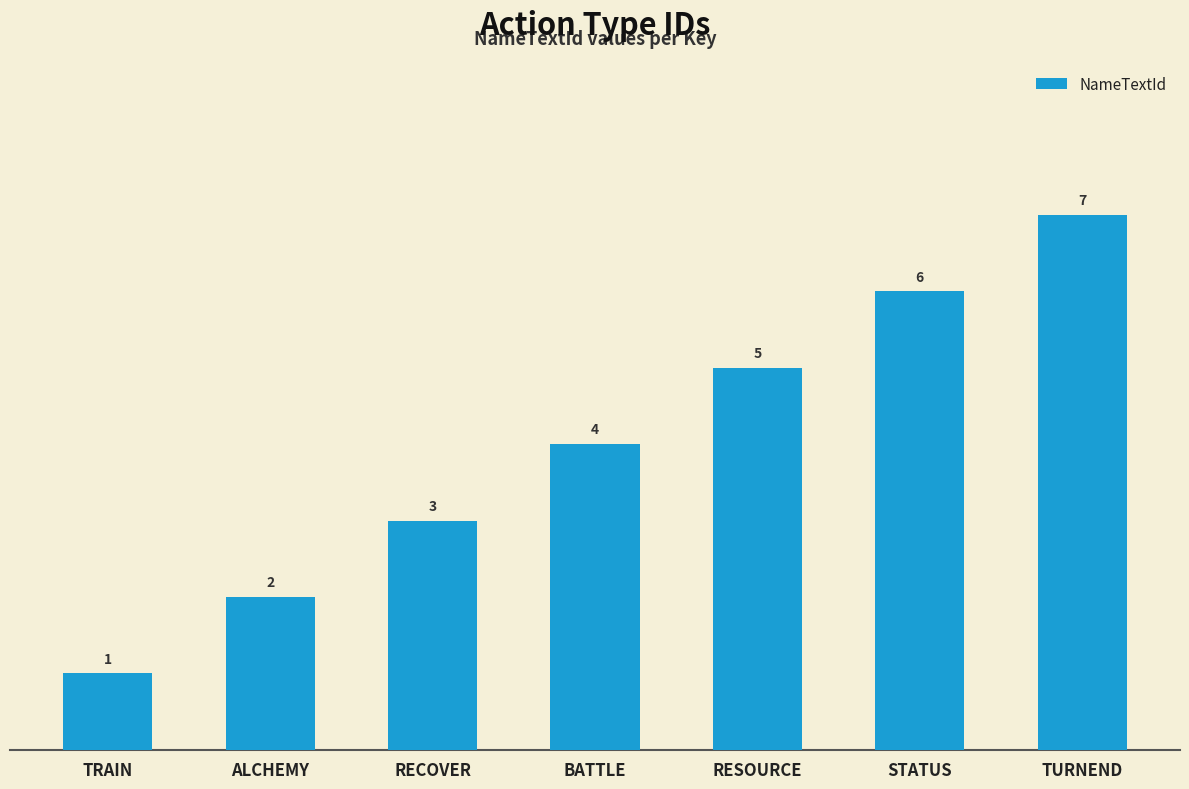

List the labels in order of value, largest first.

TURNEND, STATUS, RESOURCE, BATTLE, RECOVER, ALCHEMY, TRAIN